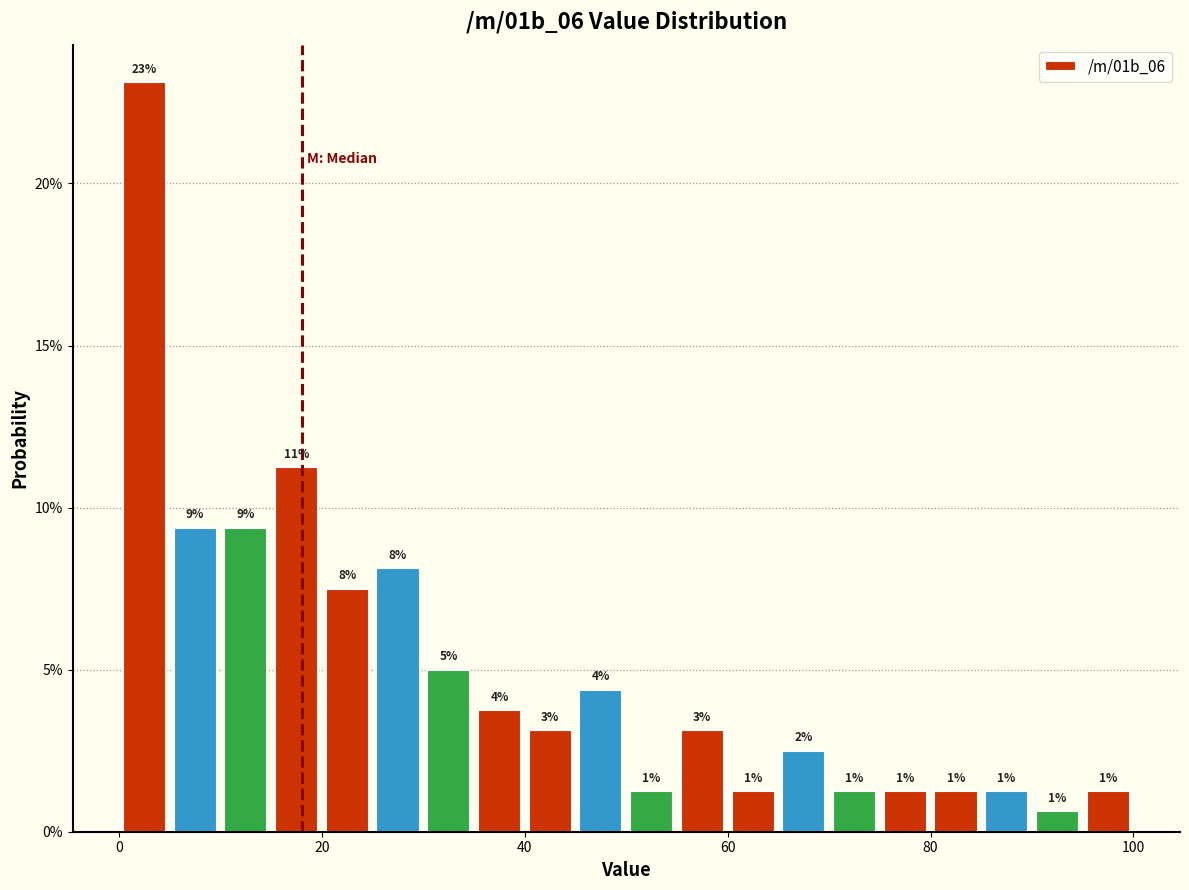

Around what value on the x-axis is the tallest bar? Give the approximate position of its centre, as read against the axis.

2